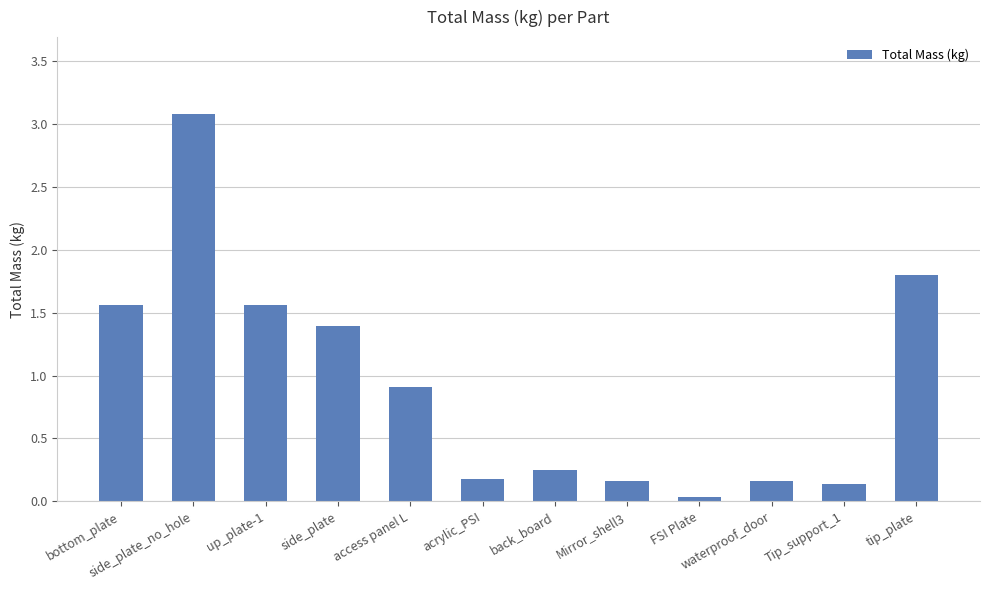

What is the label of the 12th bar from the right?

bottom_plate